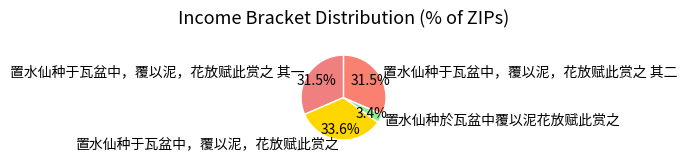

How many slices are in this pie chart?

4